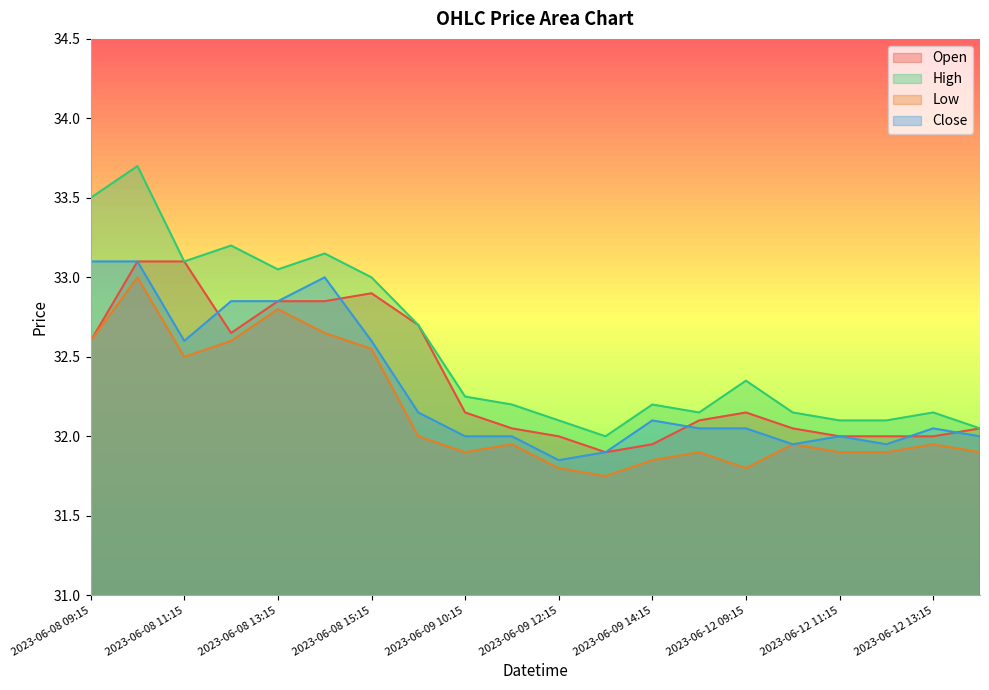

Reading left to right, what are all the values shown in this chart?

Open: 32.6	33.1	33.1	32.7	32.8	32.8	32.9	32.7	32.2	32.0	32.0	31.9	32.0	32.1	32.2	32.0	32.0	32.0	32.0	32.0
High: 33.5	33.7	33.1	33.2	33.0	33.2	33.0	32.7	32.2	32.2	32.1	32.0	32.2	32.2	32.3	32.2	32.1	32.1	32.2	32.0
Low: 32.6	33.0	32.5	32.6	32.8	32.7	32.5	32.0	31.9	32.0	31.8	31.8	31.9	31.9	31.8	32.0	31.9	31.9	32.0	31.9
Close: 33.1	33.1	32.6	32.8	32.8	33.0	32.6	32.2	32.0	32.0	31.9	31.9	32.1	32.0	32.0	32.0	32.0	32.0	32.0	32.0